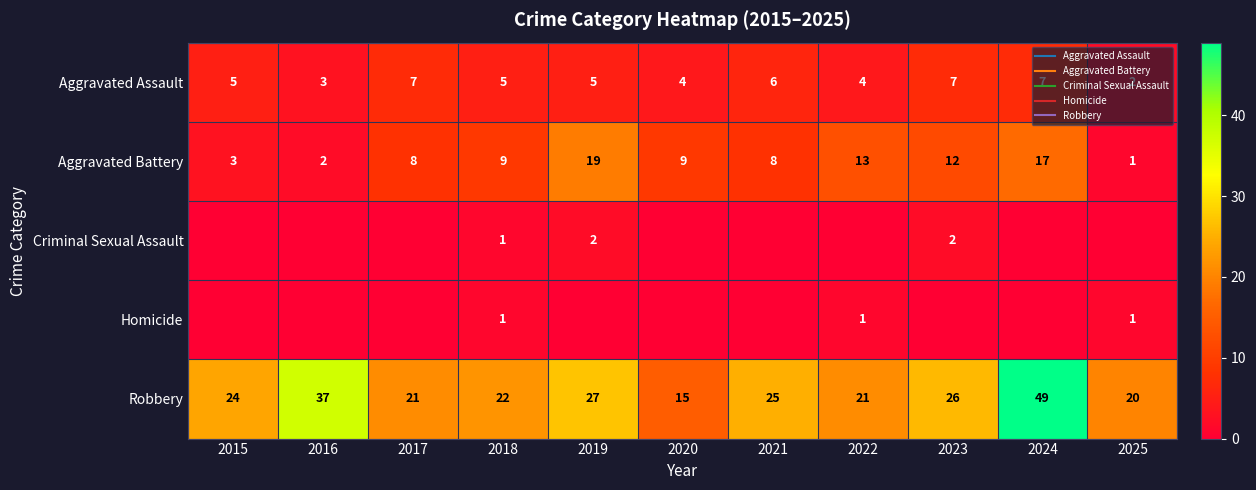

Which has a higher value, 2018 or 2019?

2018